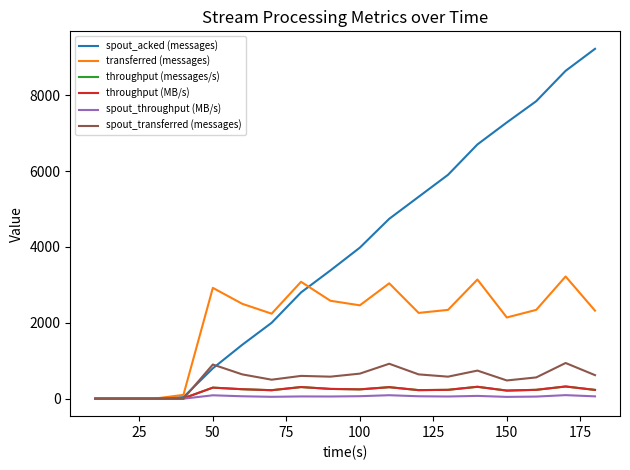

Does the chart display data point markers on the line(s)?

No